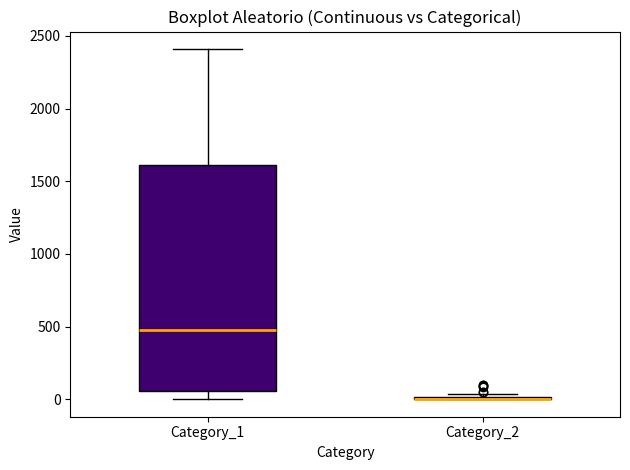

Reading left to right, transcribe this box plot: for each box, give where its median line is, the range the box spans, and where its two whiskers end, as read against the y-axis. The values are not printed on the chart, so give them approximately, as read against the axis.

Category_1: median 500, box 50 to 1600, whiskers 0 to 2400
Category_2: box collapsed to a line at 0, whiskers 0 to 50